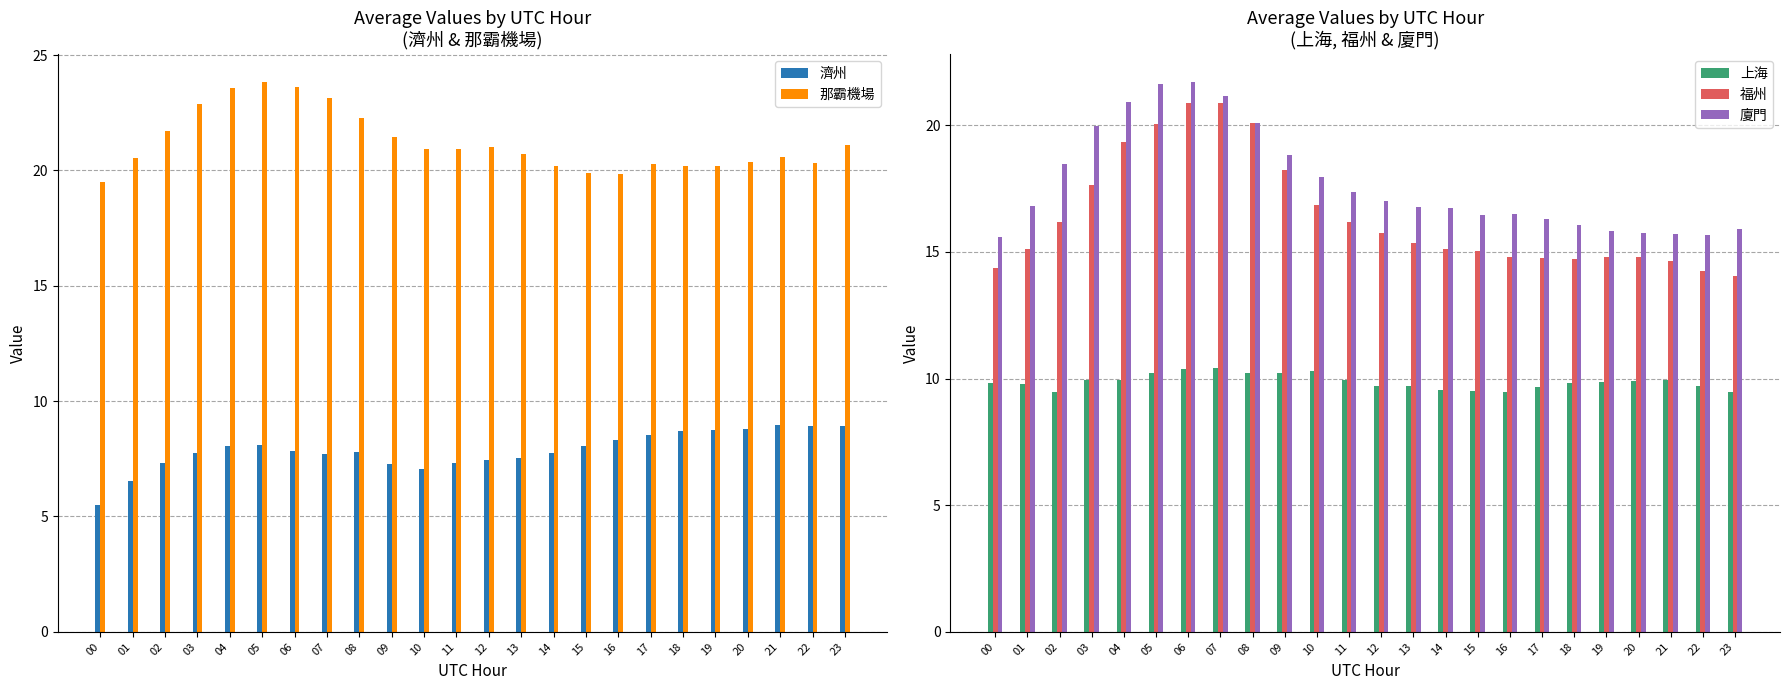

What is the value of the 上海 bar at the 17th from the left?

9.5